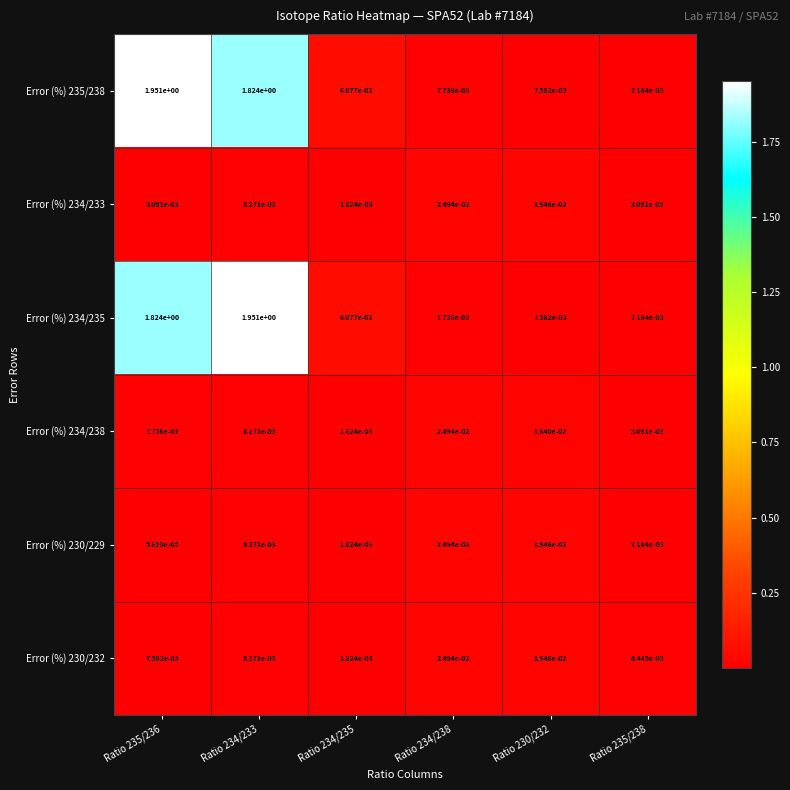

At which category is the sum across all series the highest?

Ratio 234/233